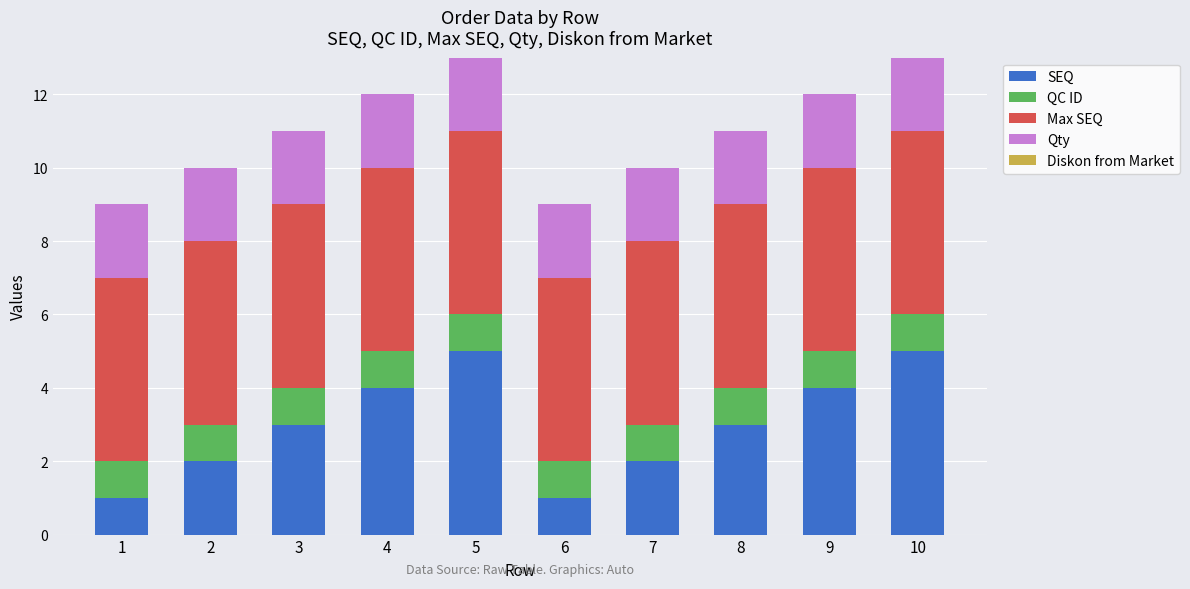

What is the total value across all series at 4?

12